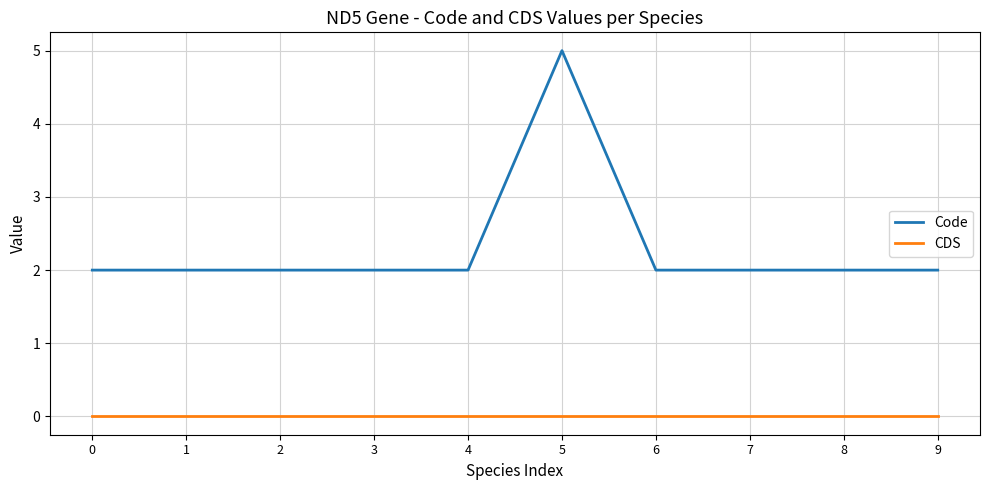

Rank the series at 6 from highest to lowest value.

Code, CDS